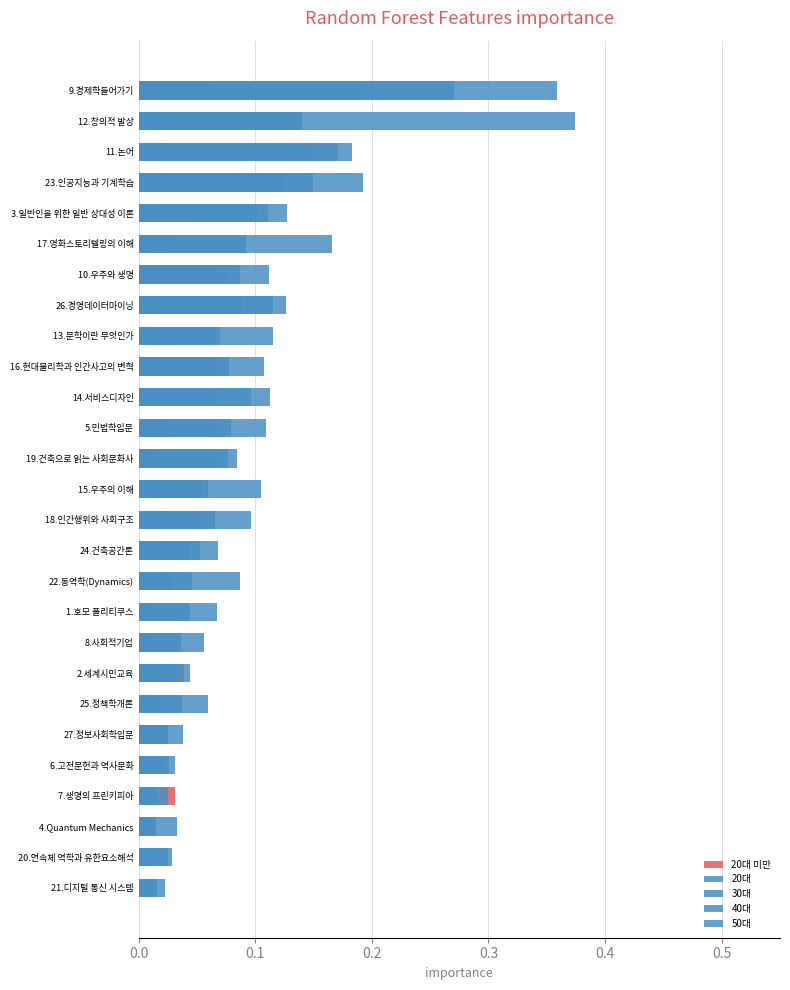

Which series has the largest range (max minus min)?

20대